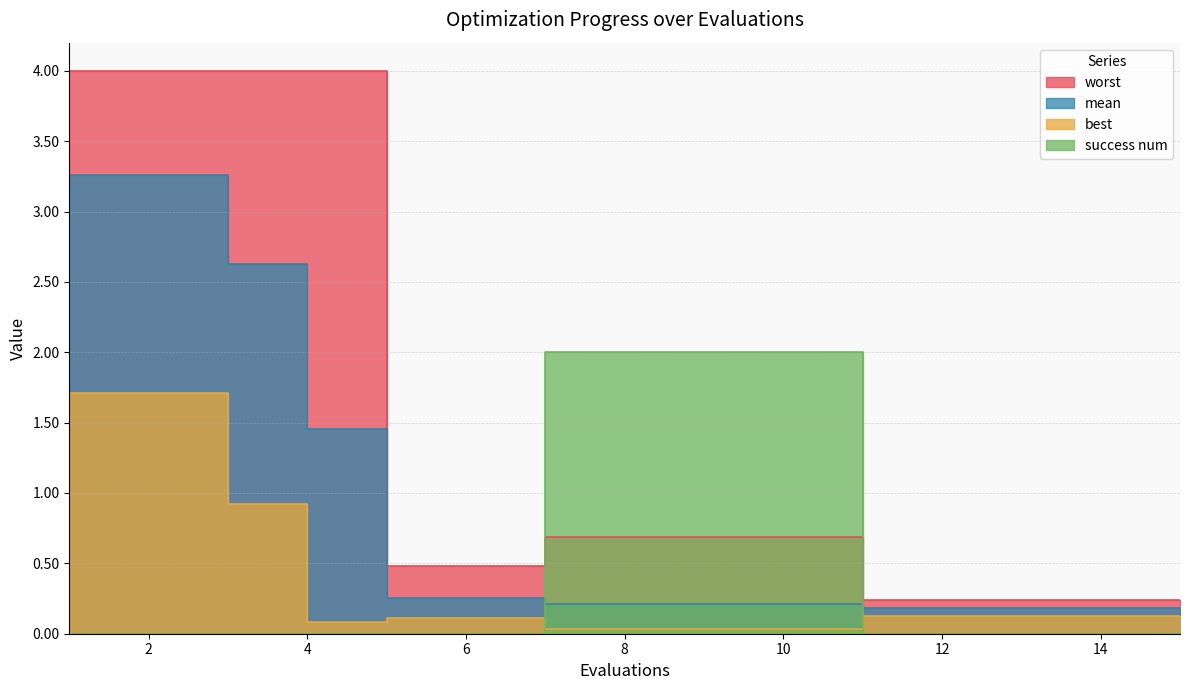

What are all the series names shown in the legend?

mean, best, worst, success num